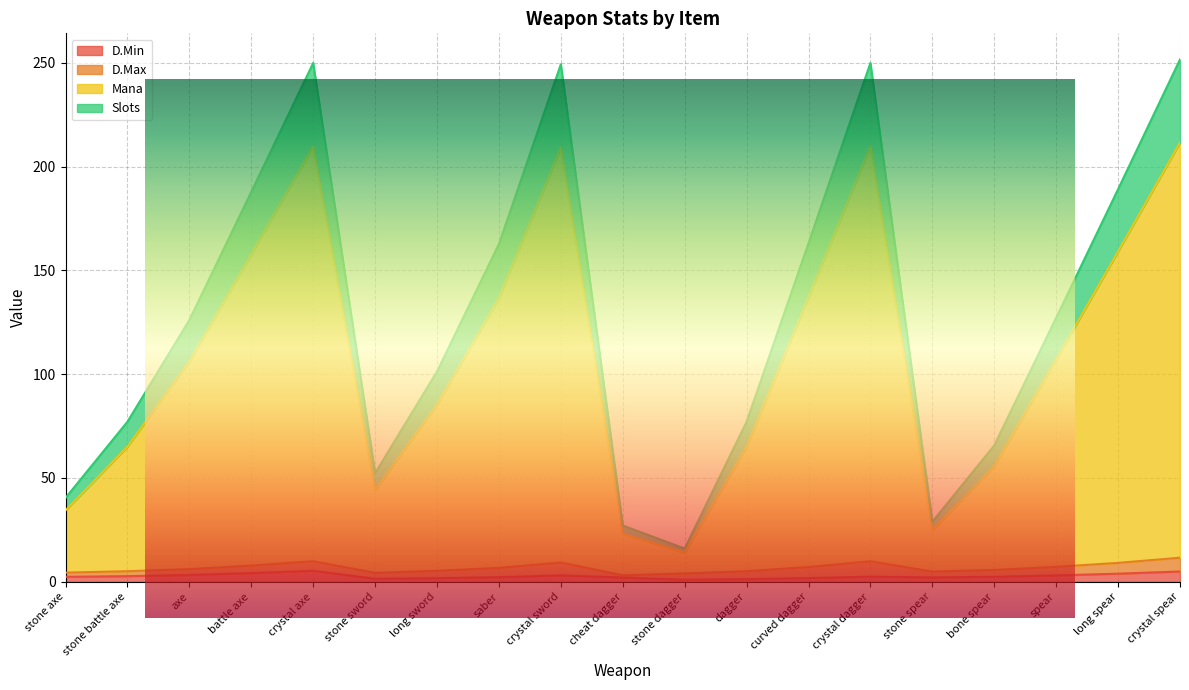

How many data points in D.Min are above 2?

14